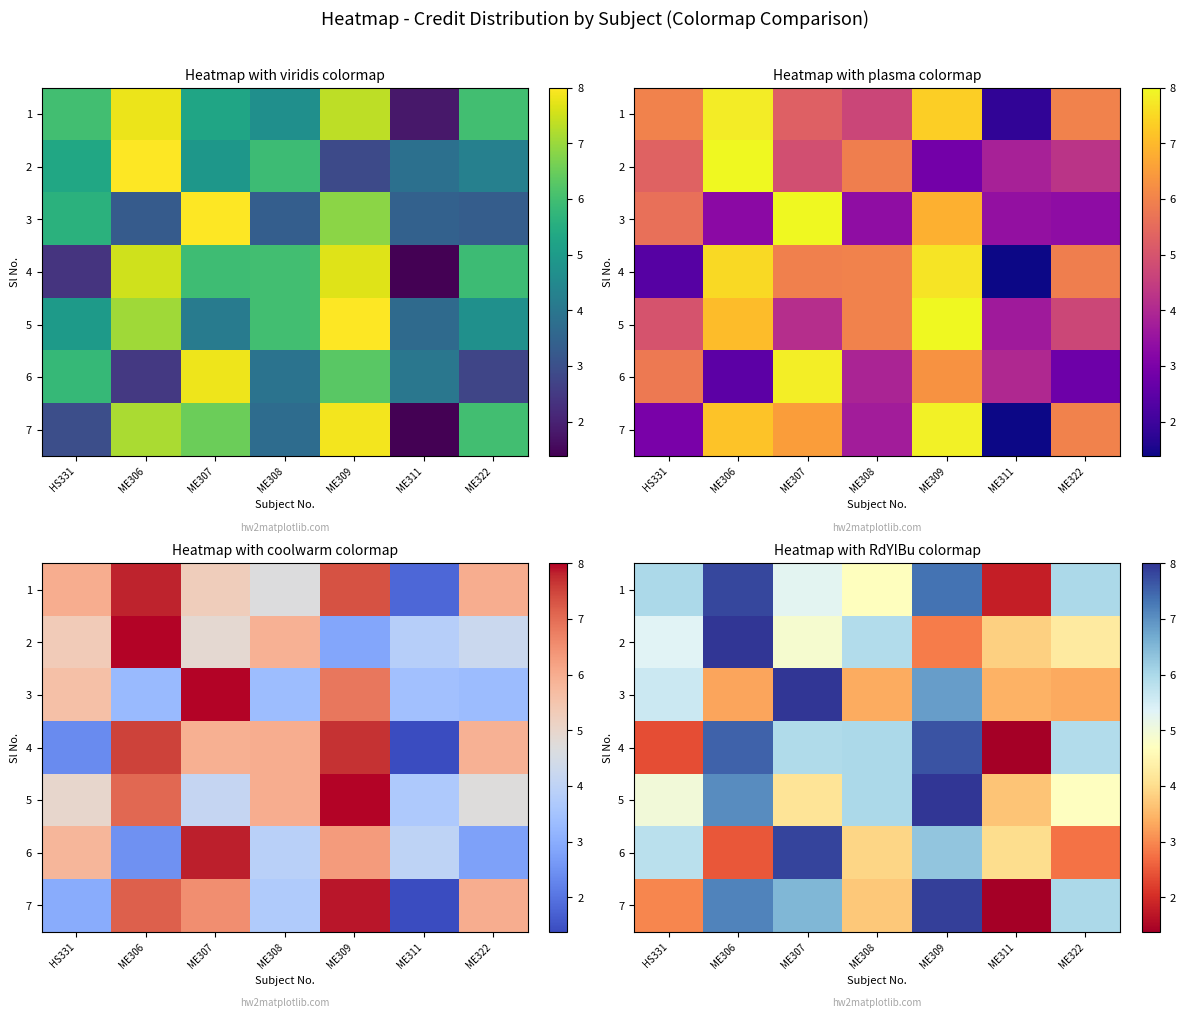

What is the difference between the highest and lowest values at ME306?

5.5